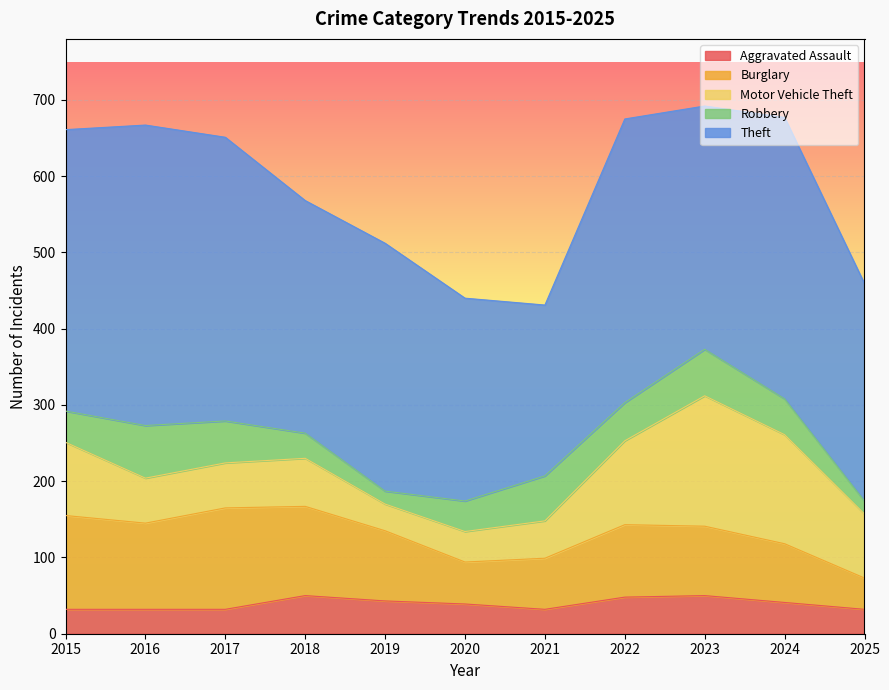

How many values in the Motor Vehicle Theft series are below 63?

5